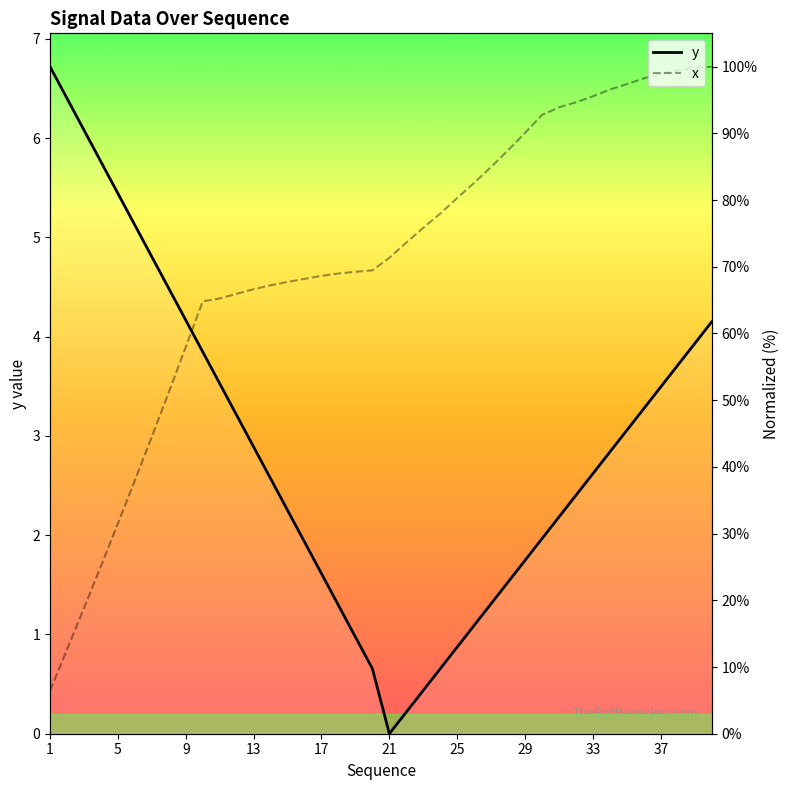

Does the chart have visible grid lines?

No